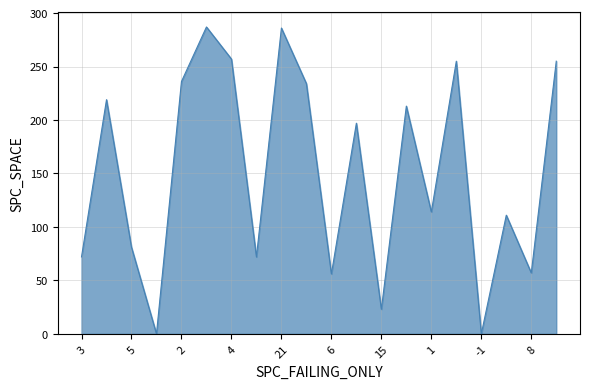

What is the greatest value displayed?

287